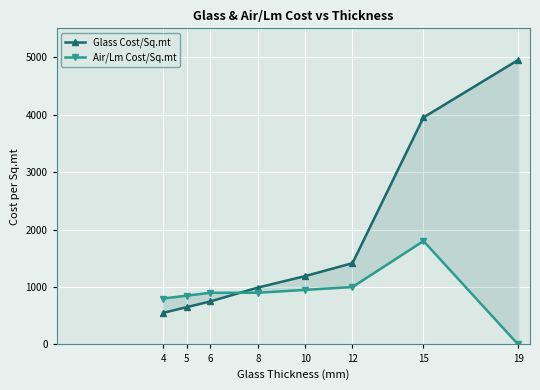

Reading left to right, extract all data points from this chart.

Glass Cost/Sq.mt: 4=550	5=650	6=750	8=990	10=1190	12=1415	15=3950	19=4950
Air/Lm Cost/Sq.mt: 4=800	5=850	6=900	8=900	10=950	12=1000	15=1800	19=0